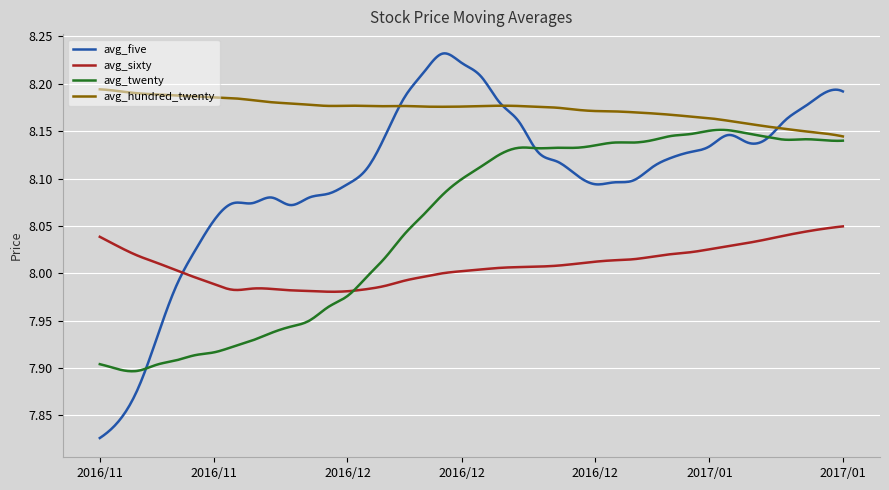

Which series has the largest range (max minus min)?

avg_five